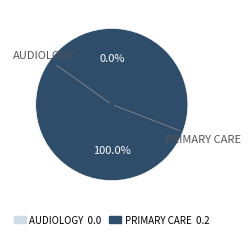

Combined, what portion of the pie is PRIMARY CARE and AUDIOLOGY?

100.0%